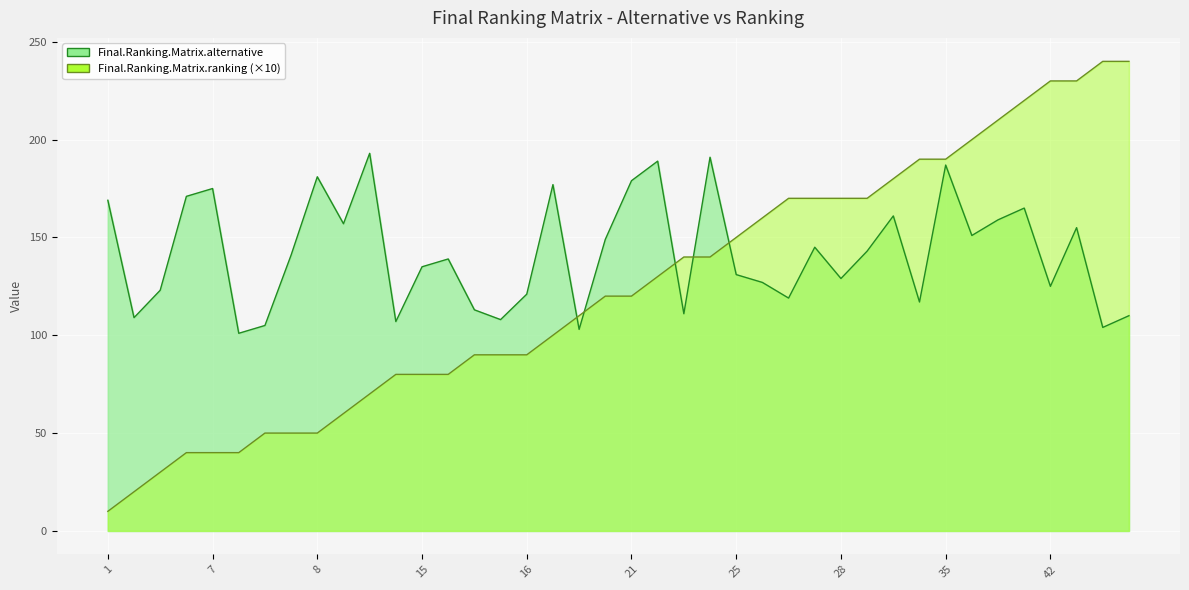

What is the sum of all Final.Ranking.Matrix.ranking values?

4950